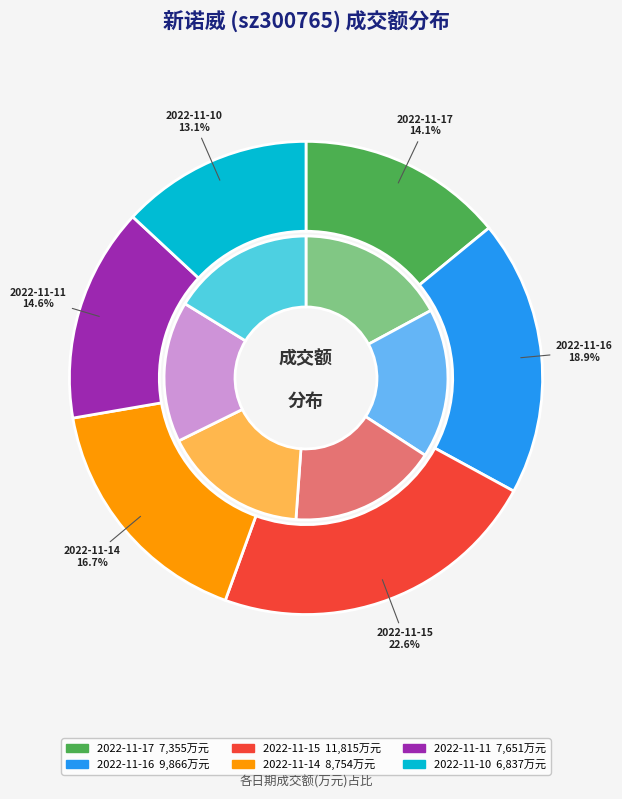

Between 2022-11-17 and 2022-11-10, which is larger?

2022-11-17